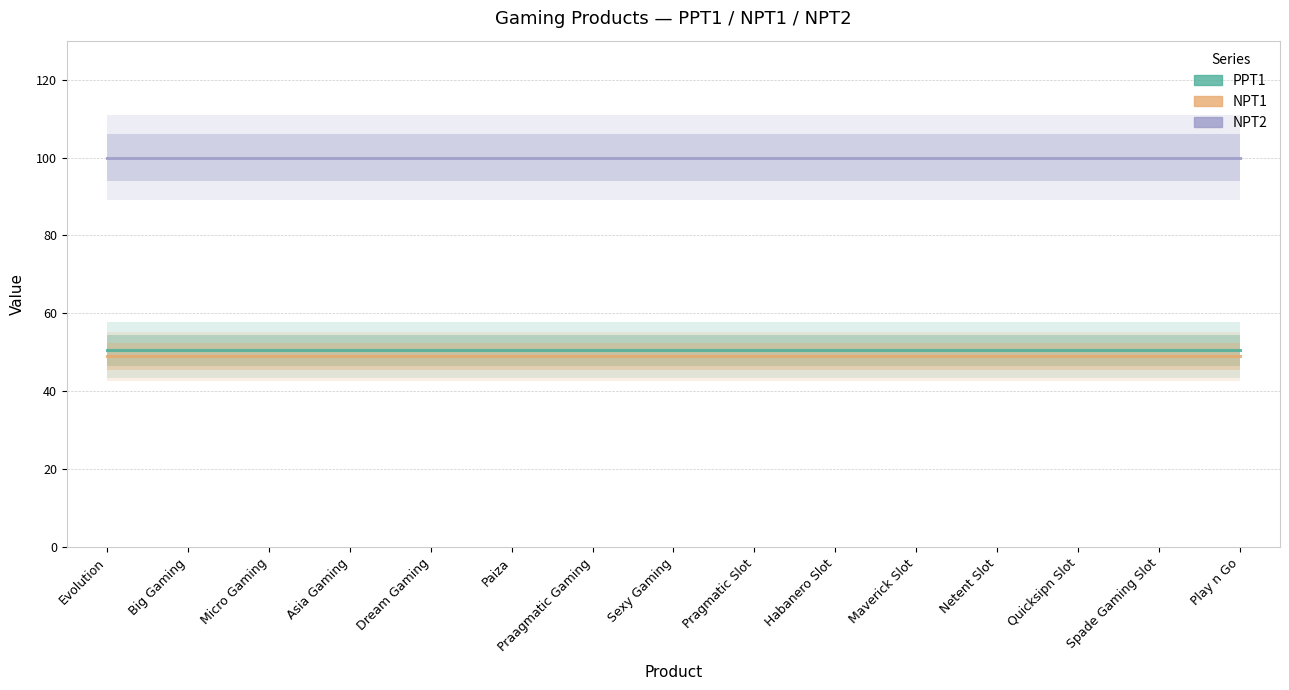

What position from the left is Sexy Gaming?

8